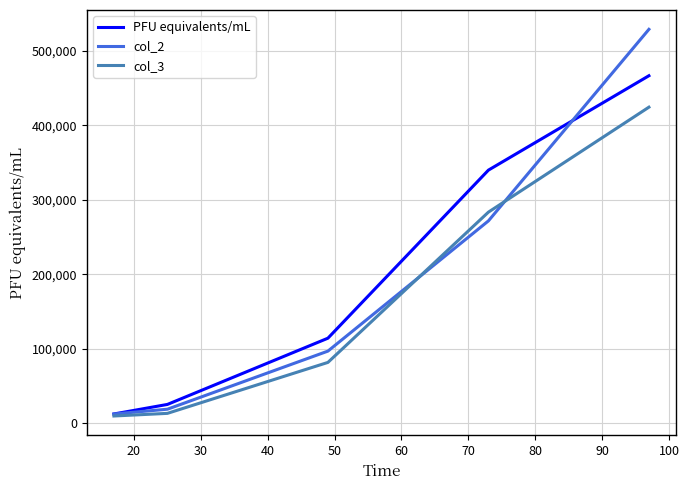

Which series has the largest range (max minus min)?

col_2